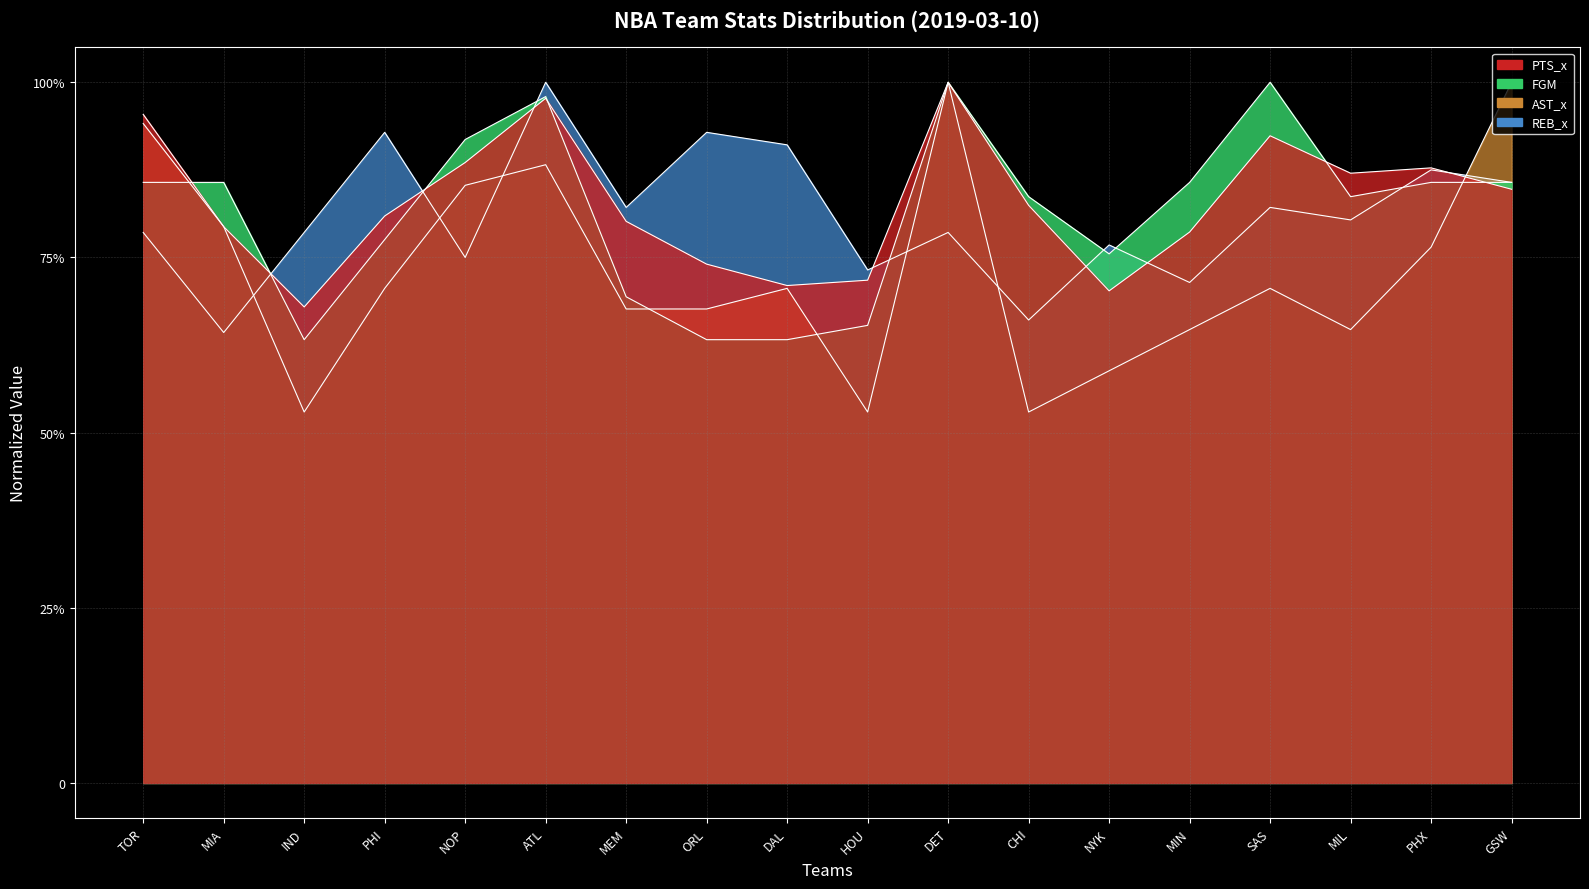

How many interior local peaks does the FGM series have?

3